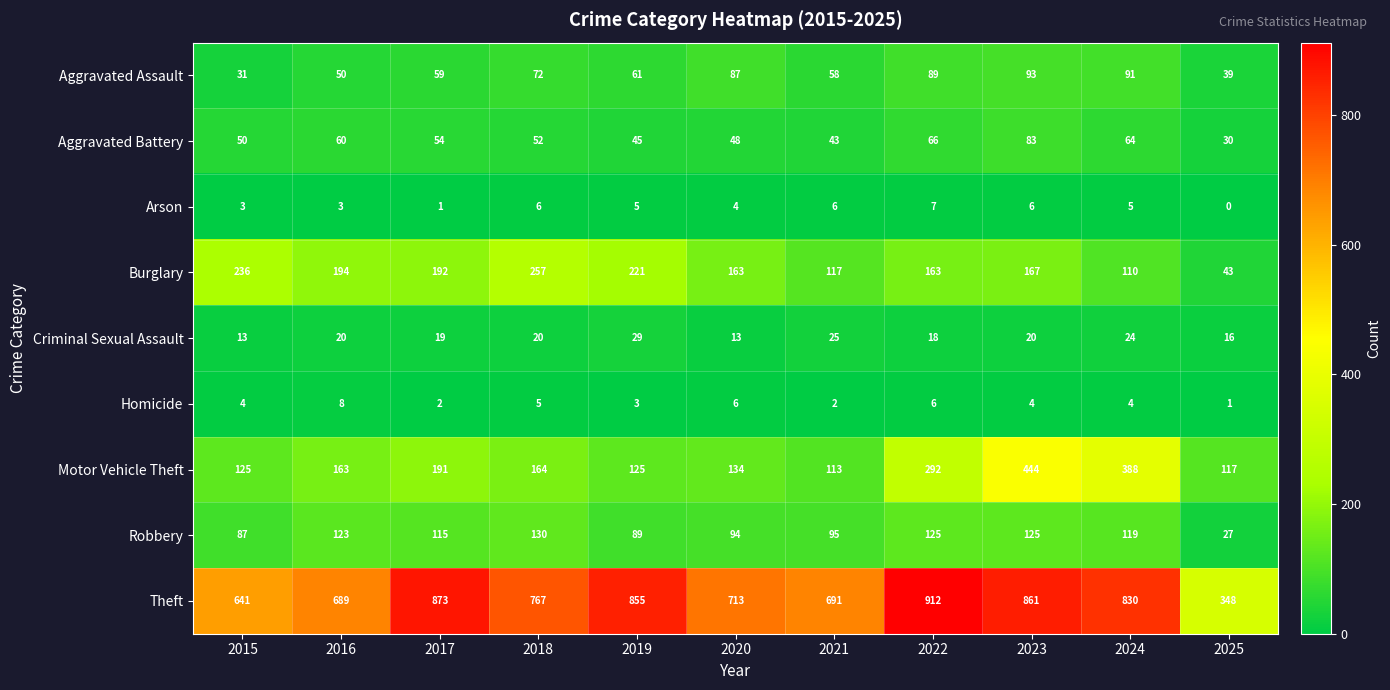

What is the difference between the second highest and second lowest values in the Motor Vehicle Theft series?

271